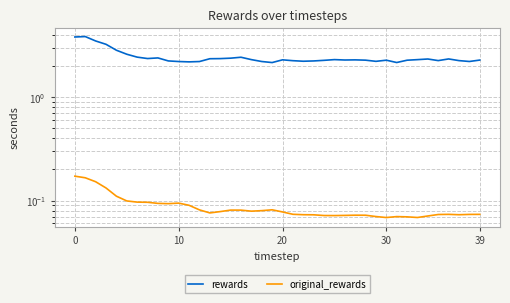

What is the difference between the highest and lowest values at 17?

2.2